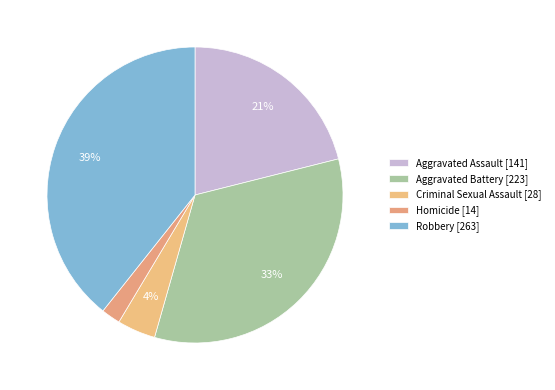

How many segments does this pie chart have?

5